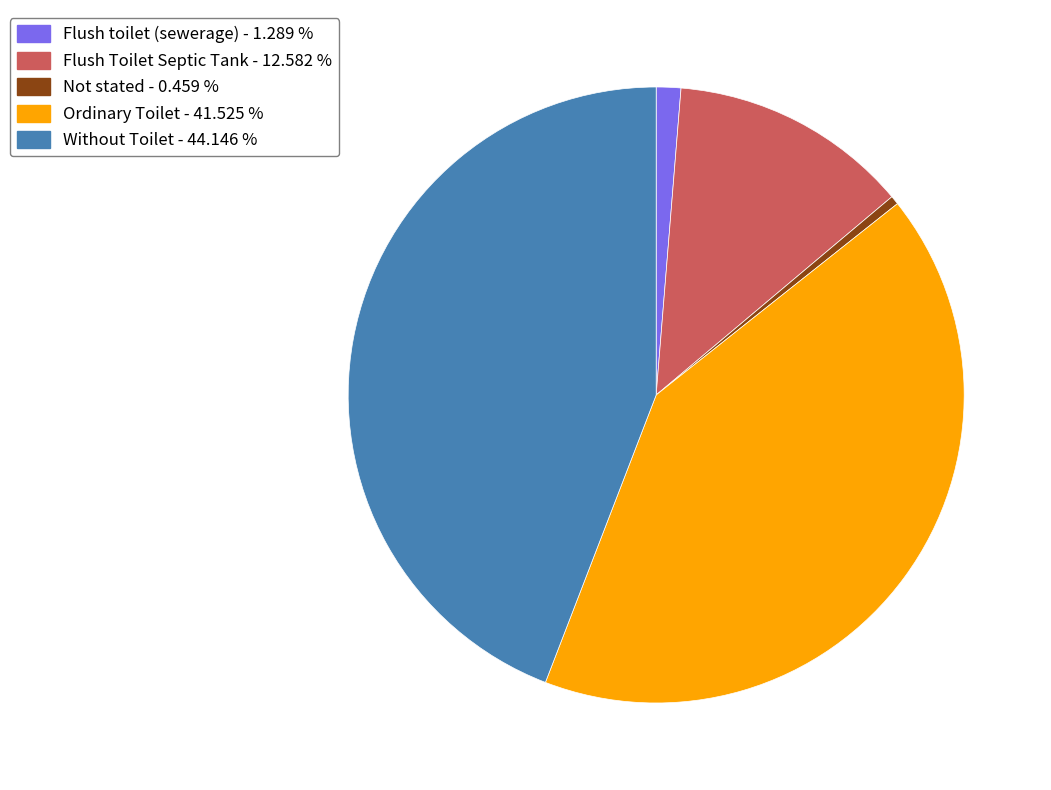

Combined, do Flush toilet (sewerage) and Flush Toilet Septic Tank account for over 50%?

No